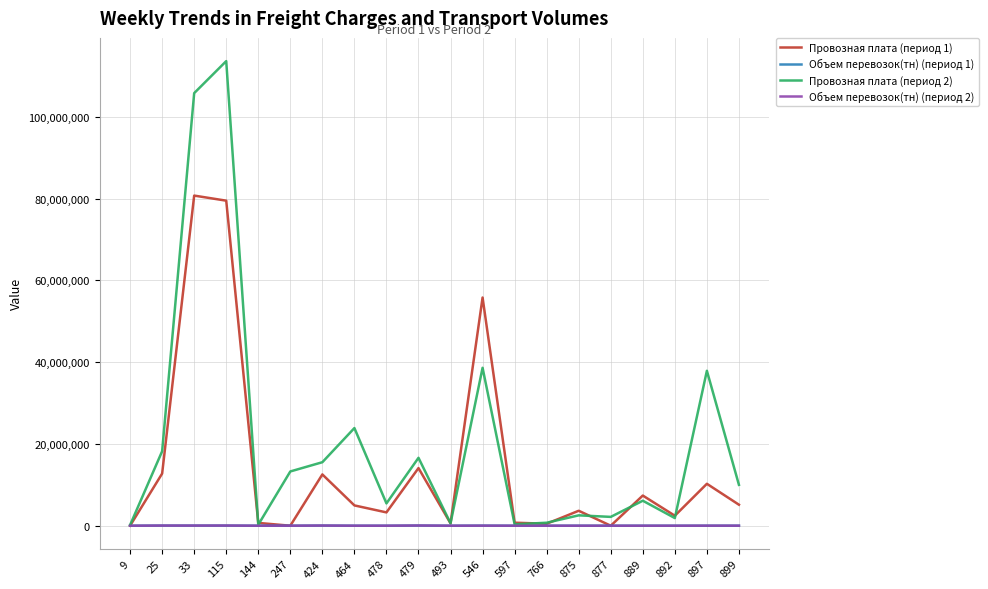

Which series has the largest range (max minus min)?

Провозная плата (период 2)